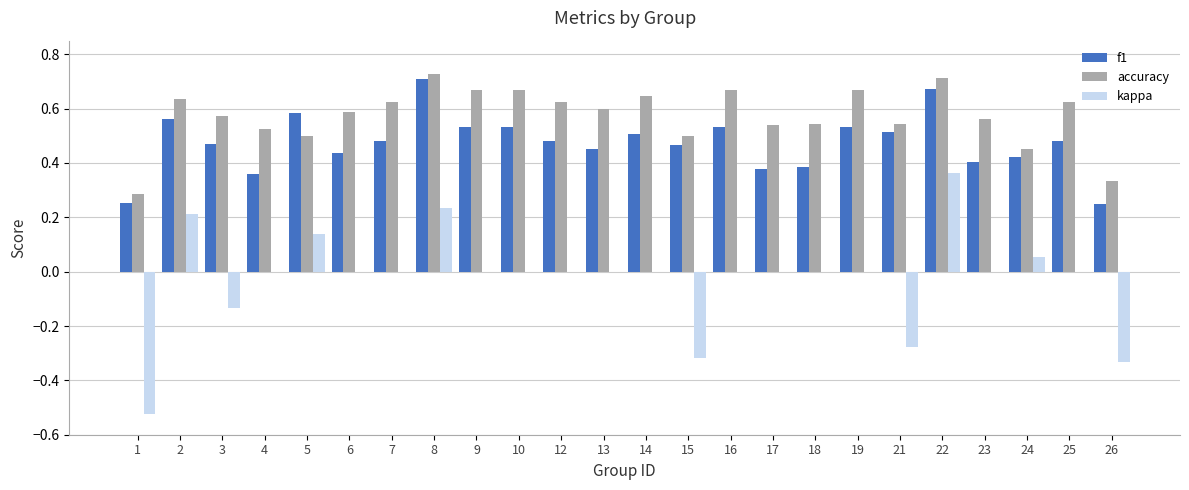

What is the sum of all accuracy values?

13.8